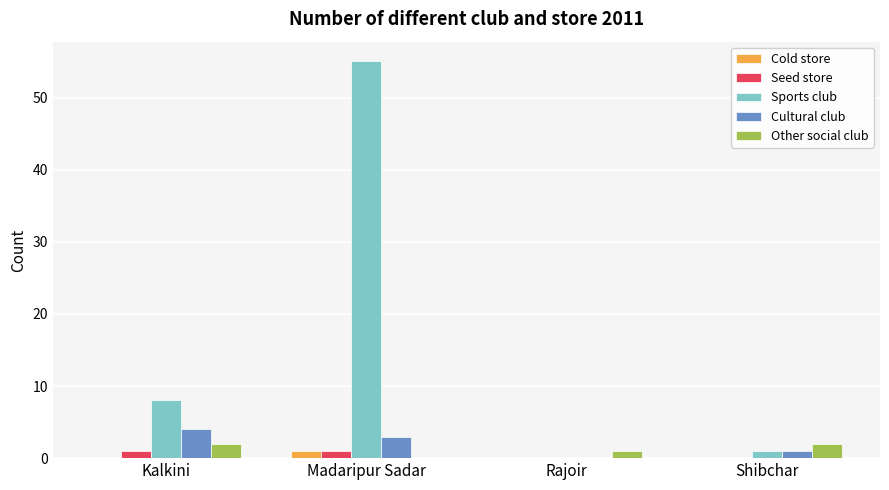

Does the chart contain stacked bars?

No